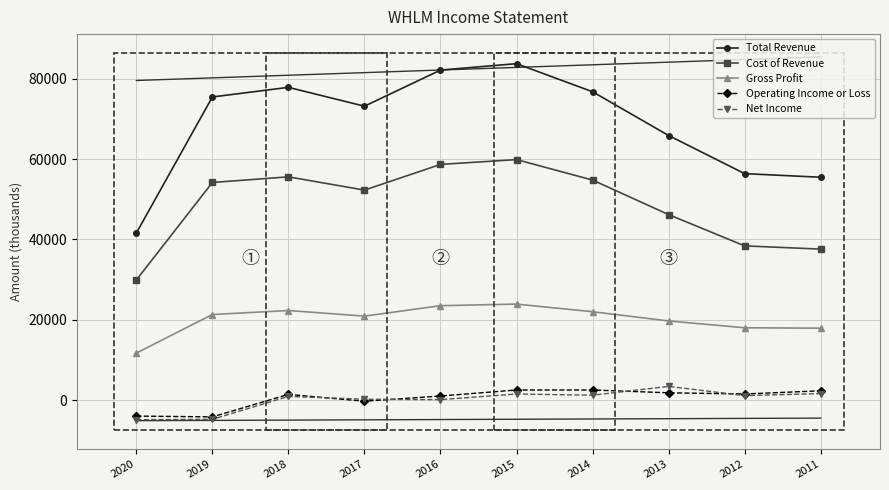

True or false: Total Revenue has a value of 37616 at 2014.

False